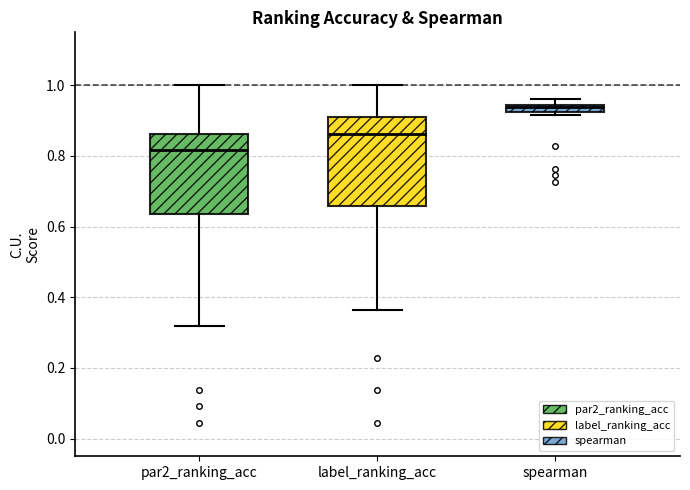

Where does the median line of the box for par2_ranking_acc sit on the y-axis? The values are not printed on the chart, so give them approximately, as read against the axis.

0.82